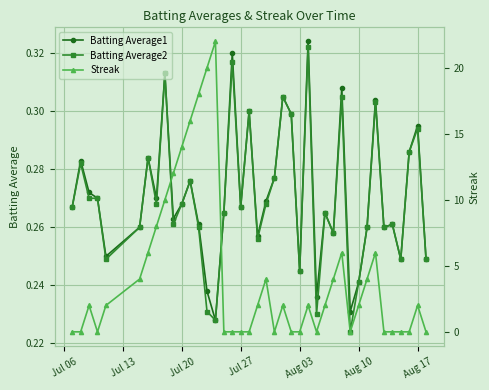

The Batting Average2 series shows 0.1 at Aug 03. True or false?

False